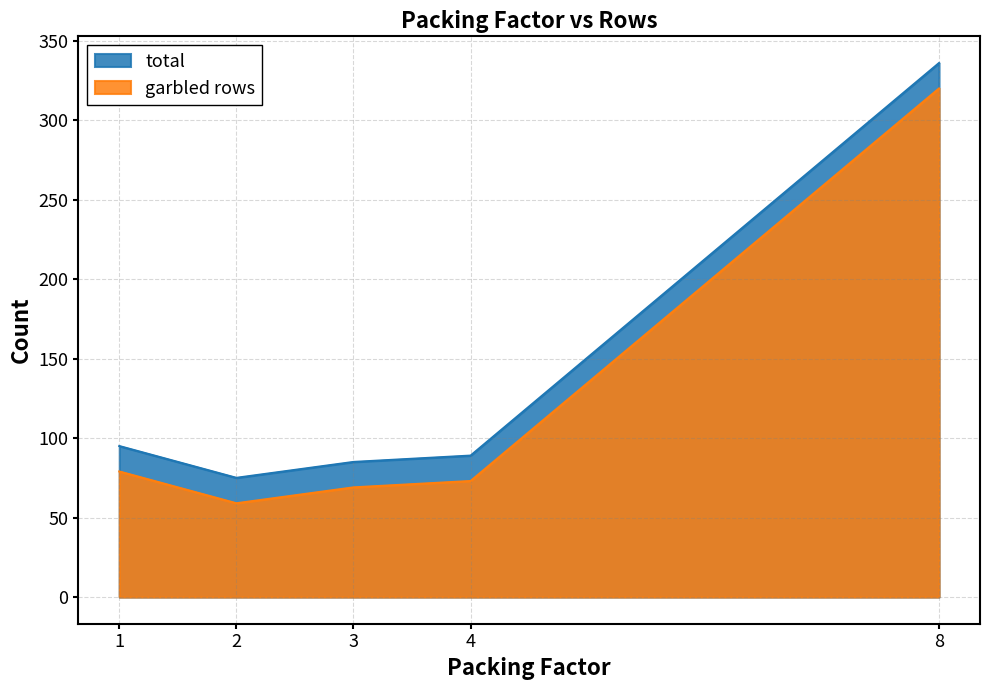

At how many categories does at least one series exceed 224?

1